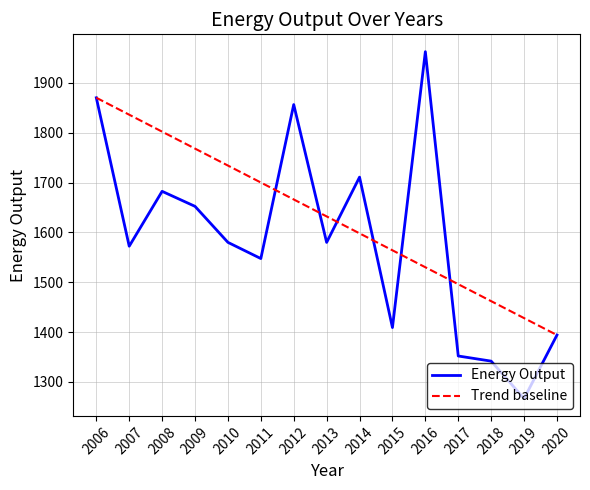

At which label does Trend baseline reach its peak?

2006